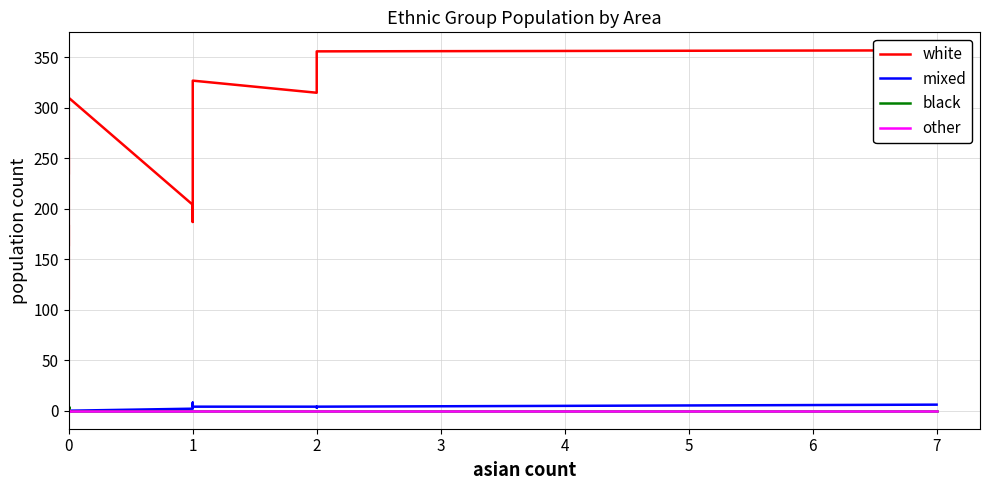

What is the highest value of the other series?

1